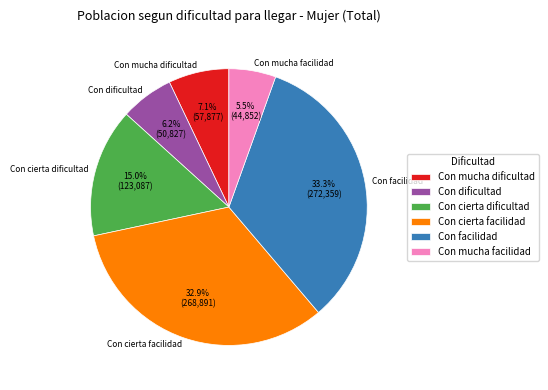

True or false: Con mucha dificultad accounts for 7% of the total.

True